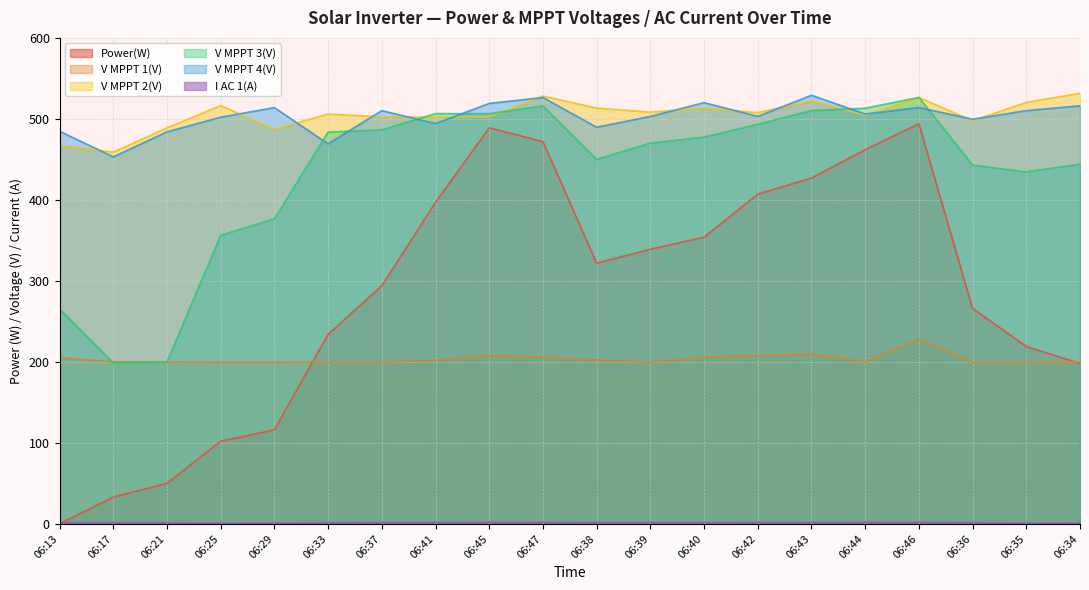

Reading left to right, list all the values displayed in this chart.

Power(W): 06:13=0.0	06:17=33.0	06:21=50.0	06:25=102.0	06:29=116.0	06:33=234.0	06:37=294.0	06:41=397.0	06:45=489.0	06:47=472.0	06:38=322.0	06:39=339.0	06:40=354.0	06:42=407.0	06:43=427.0	06:44=462.0	06:46=494.0	06:36=266.0	06:35=219.0	06:34=198.0
V MPPT 1(V): 06:13=204.9	06:17=200.1	06:21=199.9	06:25=199.6	06:29=199.6	06:33=199.9	06:37=199.9	06:41=201.9	06:45=207.8	06:47=205.6	06:38=202.2	06:39=199.6	06:40=205.8	06:42=208.0	06:43=209.6	06:44=199.9	06:46=227.9	06:36=199.8	06:35=199.8	06:34=199.8
V MPPT 2(V): 06:13=467.1	06:17=459.0	06:21=488.9	06:25=516.5	06:29=487.0	06:33=506.0	06:37=502.5	06:41=502.2	06:45=502.5	06:47=528.2	06:38=513.4	06:39=508.3	06:40=513.5	06:42=507.6	06:43=522.2	06:44=504.5	06:46=526.5	06:36=497.6	06:35=520.4	06:34=531.6
V MPPT 3(V): 06:13=265.3	06:17=198.9	06:21=199.9	06:25=356.2	06:29=376.6	06:33=483.6	06:37=486.5	06:41=506.5	06:45=506.4	06:47=516.1	06:38=450.0	06:39=470.1	06:40=477.5	06:42=493.3	06:43=510.3	06:44=513.2	06:46=526.5	06:36=443.0	06:35=434.5	06:34=444.2
V MPPT 4(V): 06:13=484.8	06:17=453.1	06:21=484.0	06:25=502.1	06:29=513.9	06:33=469.2	06:37=510.2	06:41=494.2	06:45=519.1	06:47=526.4	06:38=489.7	06:39=503.0	06:40=520.0	06:42=503.1	06:43=529.2	06:44=506.0	06:46=514.1	06:36=499.6	06:35=510.2	06:34=516.2
I AC 1(A): 06:13=1.4	06:17=1.4	06:21=1.4	06:25=0.8	06:29=0.9	06:33=1.5	06:37=1.6	06:41=1.7	06:45=1.9	06:47=1.9	06:38=1.6	06:39=1.7	06:40=1.6	06:42=1.8	06:43=1.7	06:44=1.9	06:46=1.9	06:36=1.6	06:35=0.8	06:34=0.9